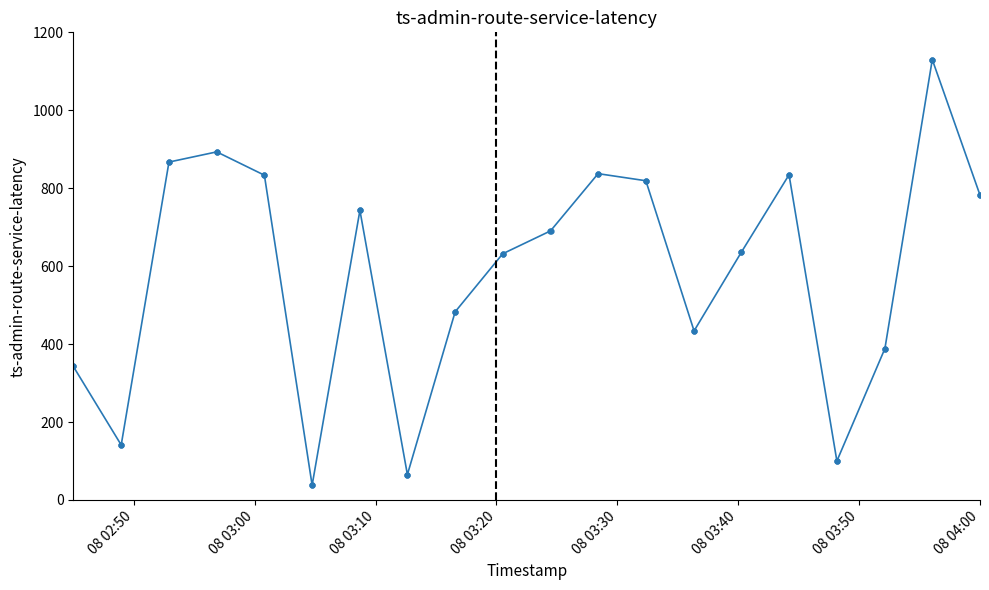

What is the sum of all values?

23383.4